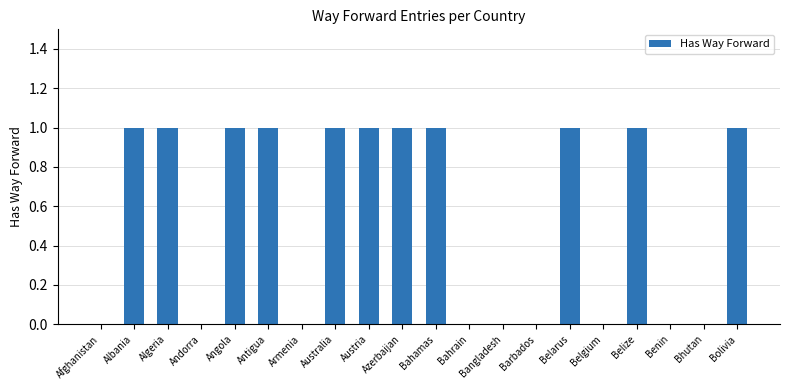

Count the values in the range 0 to 1.

20